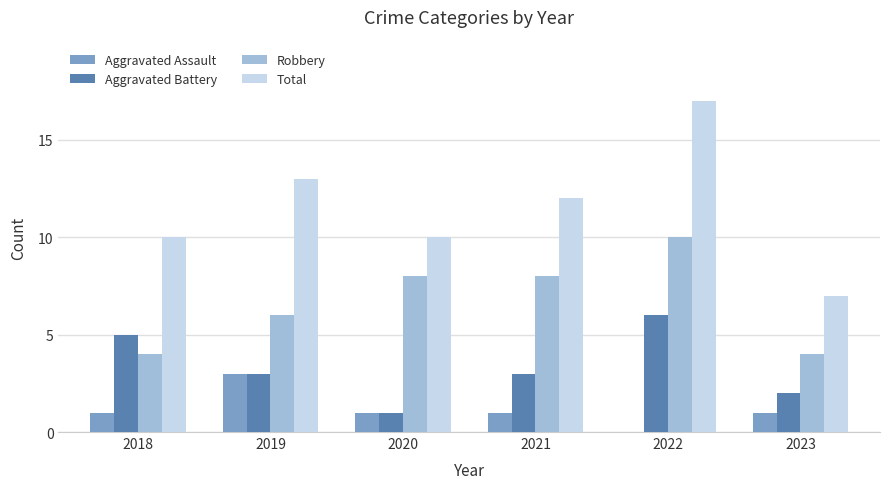

At which label does Robbery reach its peak?

2022